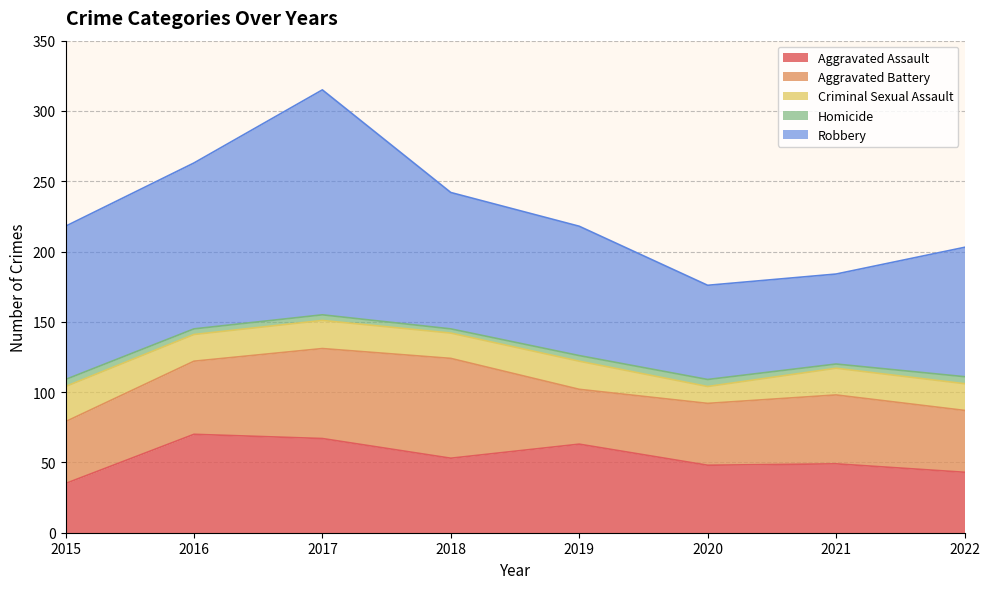

List the labels in order of Homicide value, smallest first.

2018, 2021, 2016, 2017, 2019, 2015, 2020, 2022